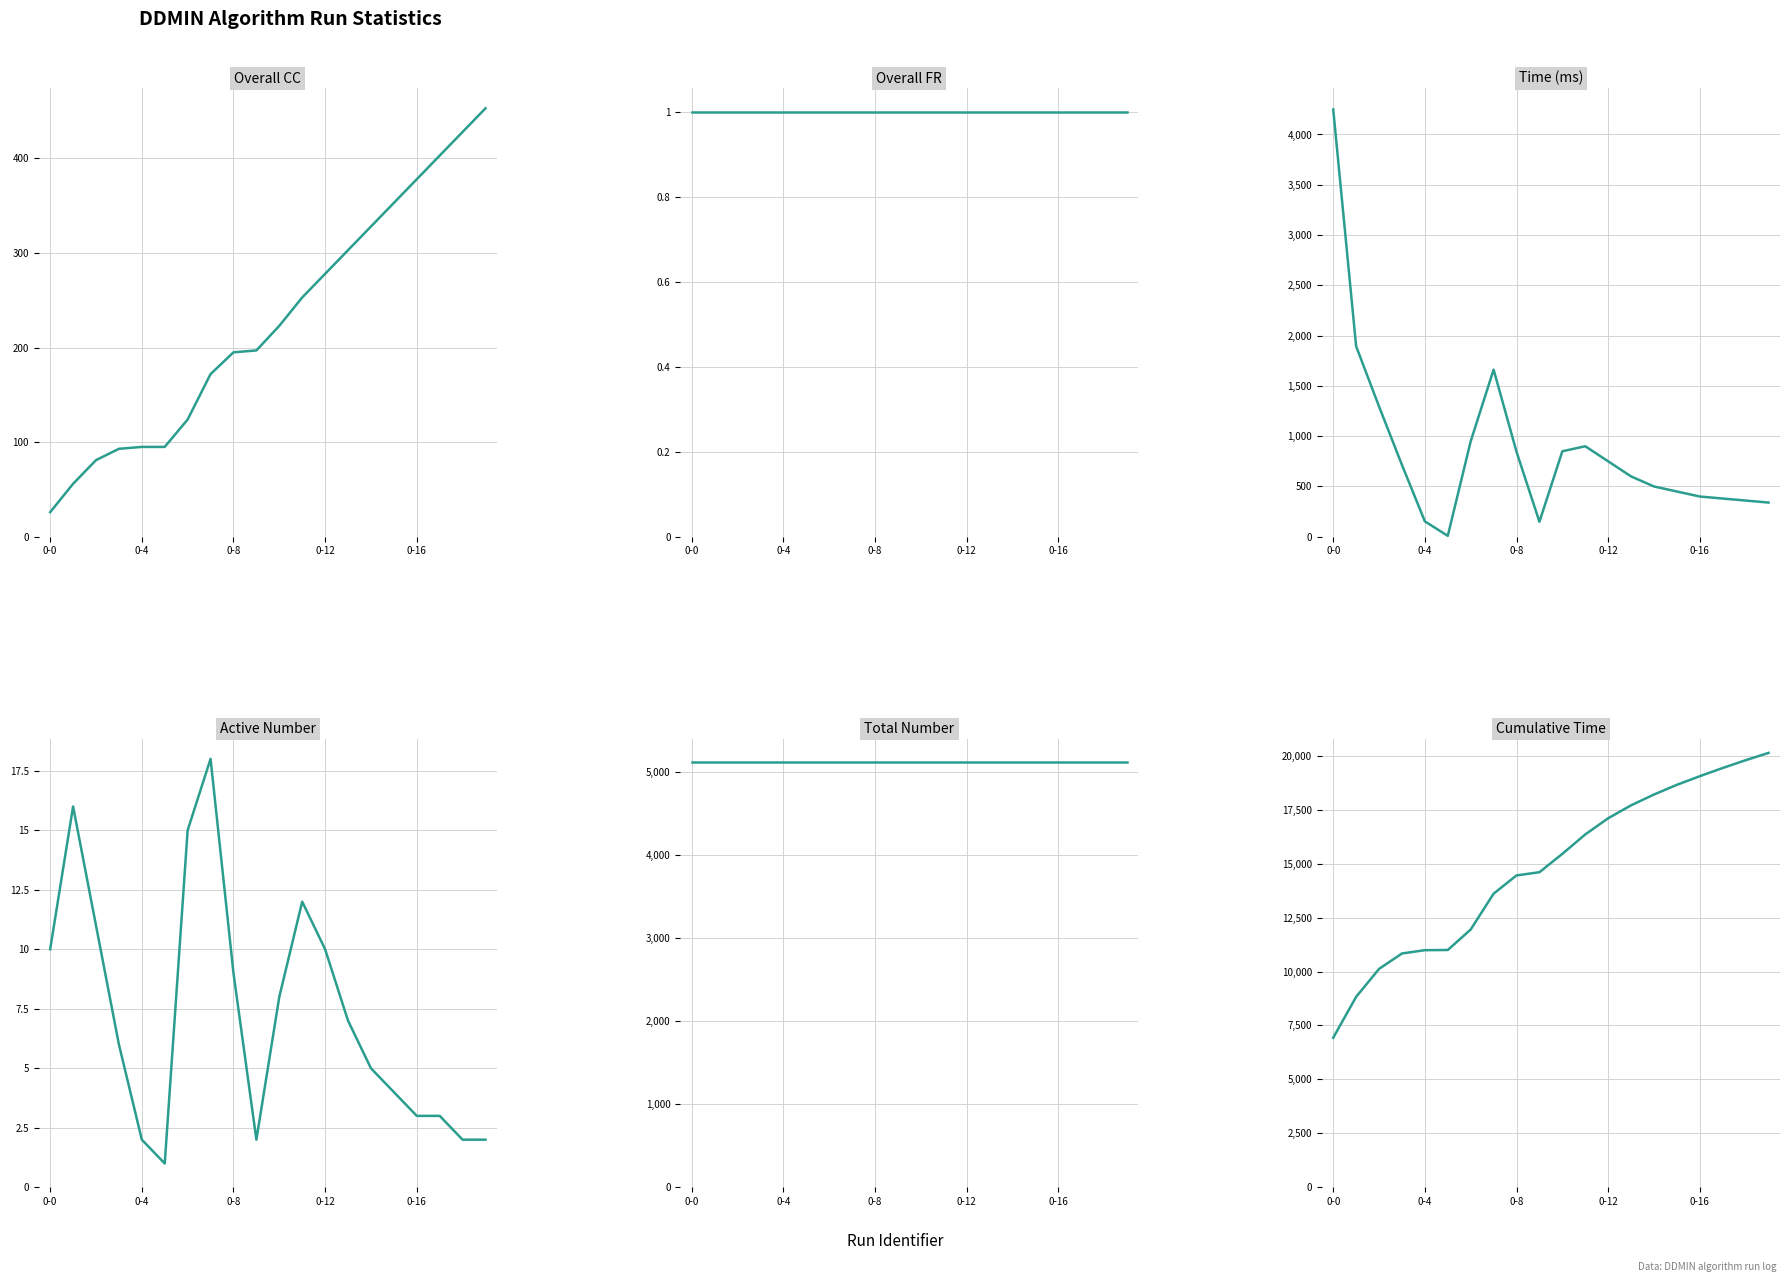

What is the smallest value displayed?

1